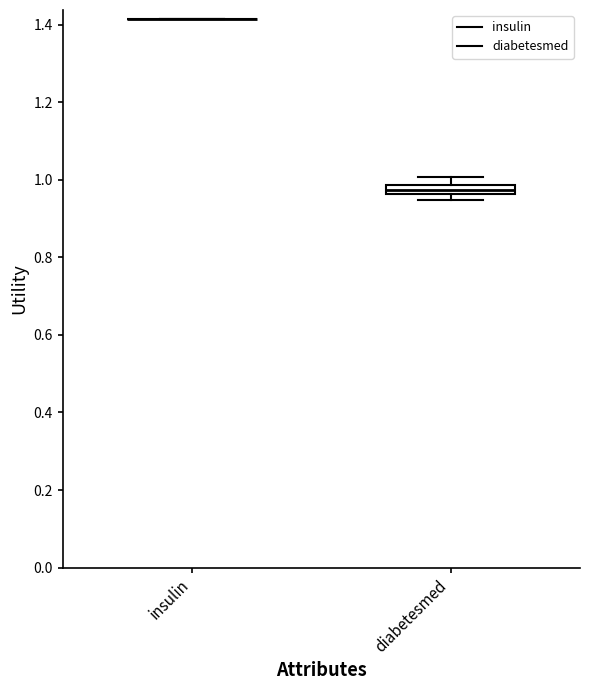

Which box is the tallest, from its lower edge to its upper edge?

diabetesmed